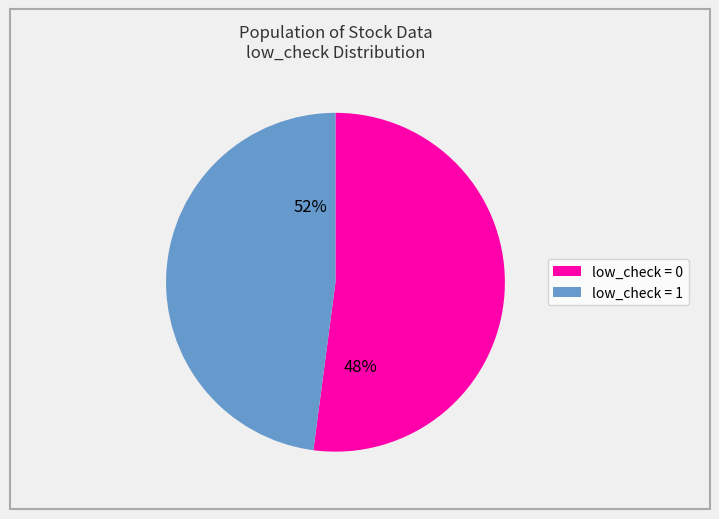

Is low_check = 0 the majority of the pie?

Yes